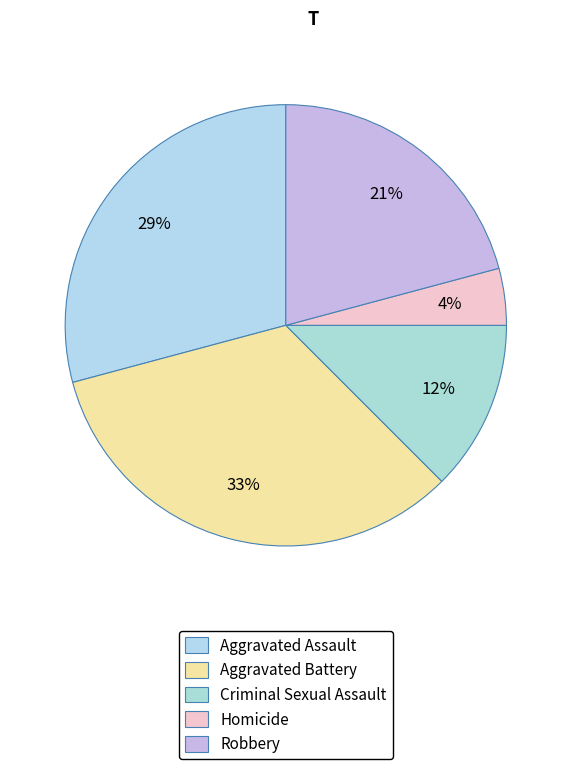

Is there any slice that represents more than half of the pie?

No